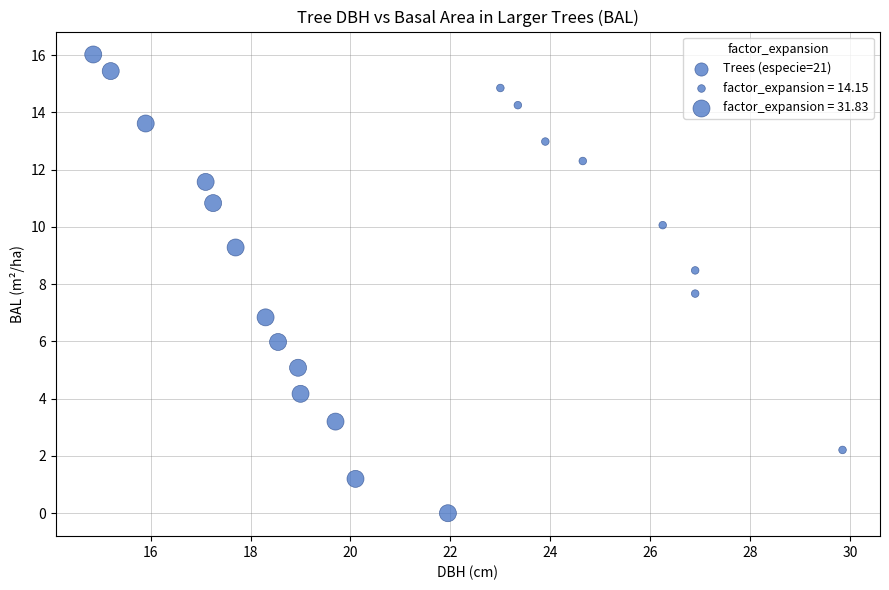

What is the range of X values (max minus min)?

15.0